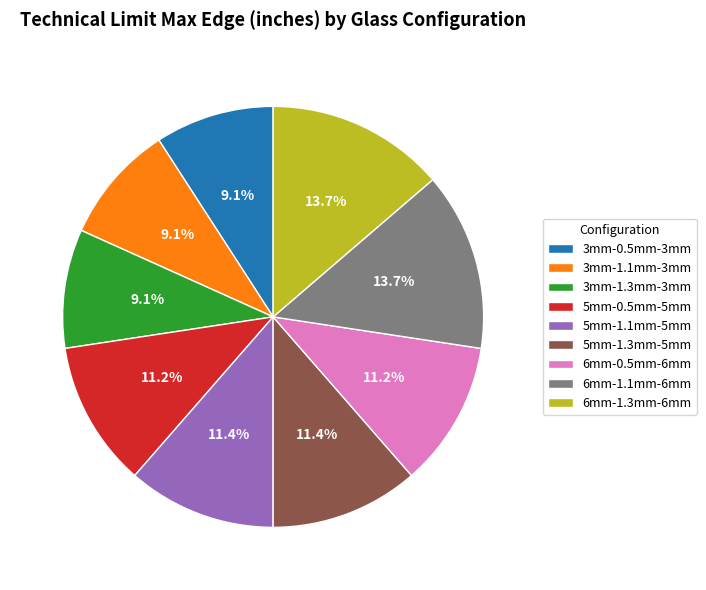

What percentage is the 5mm-1.3mm-5mm slice, to the nearest percent?

11%